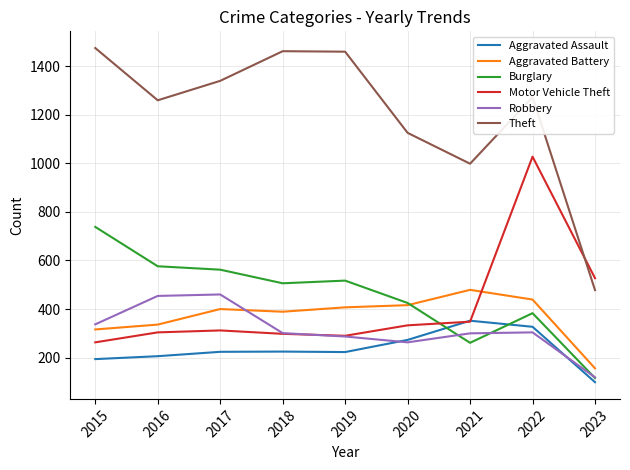

True or false: Theft and Robbery intersect in this chart.

False